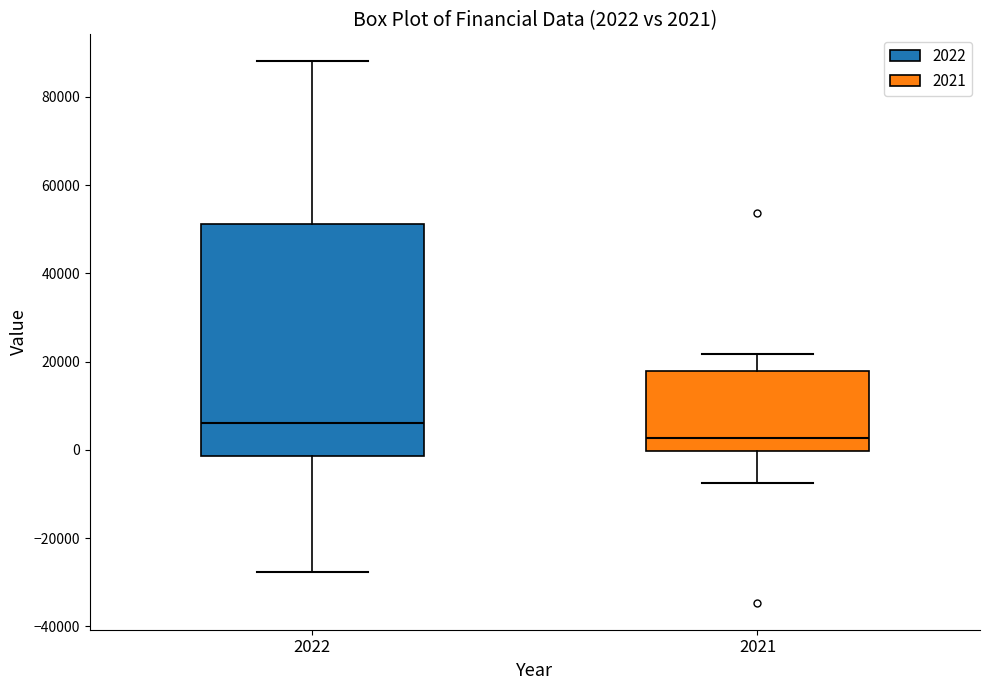

Which box has the lowest median line?

2021